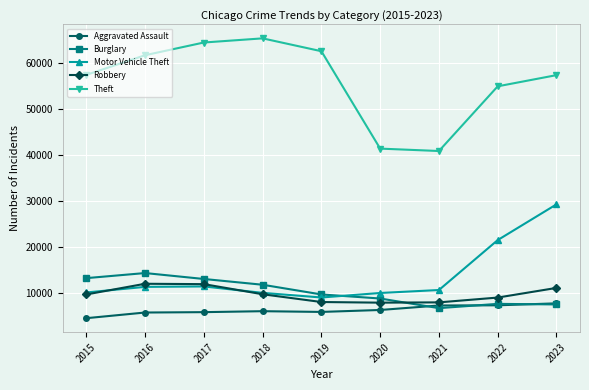

How many lines are shown in the chart?

5